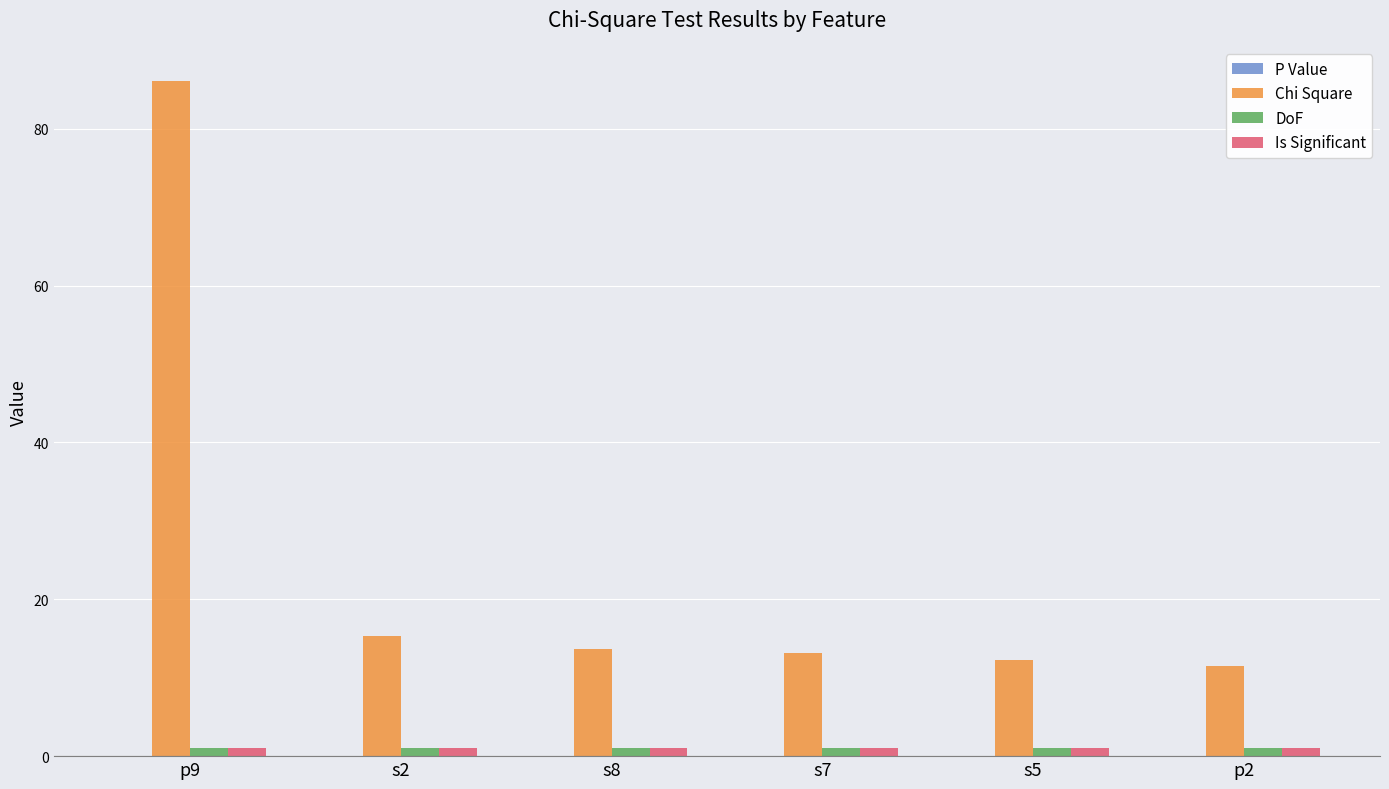

The Chi Square series shows 86.1 at p9. True or false?

True